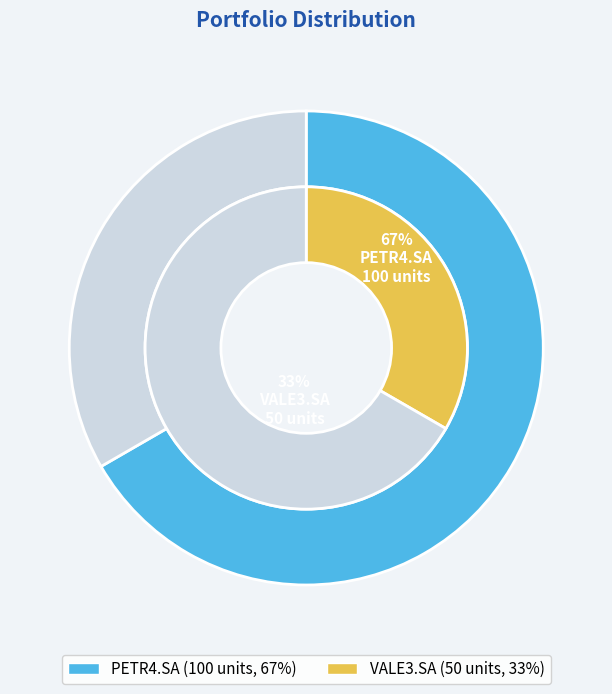

Which has a higher value, VALE3.SA or PETR4.SA?

PETR4.SA